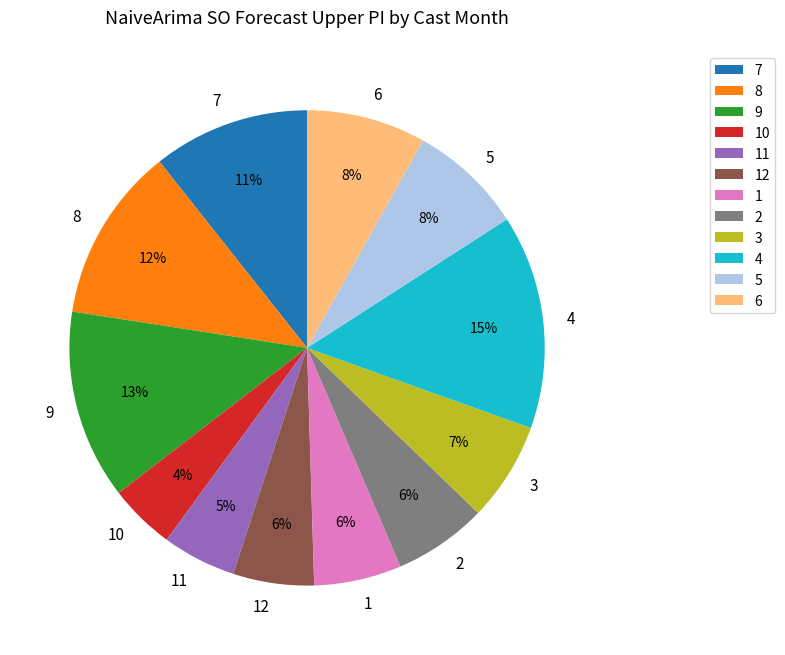

To the nearest percent, what is the difference between the 9 and 7 slice percentages?

2%